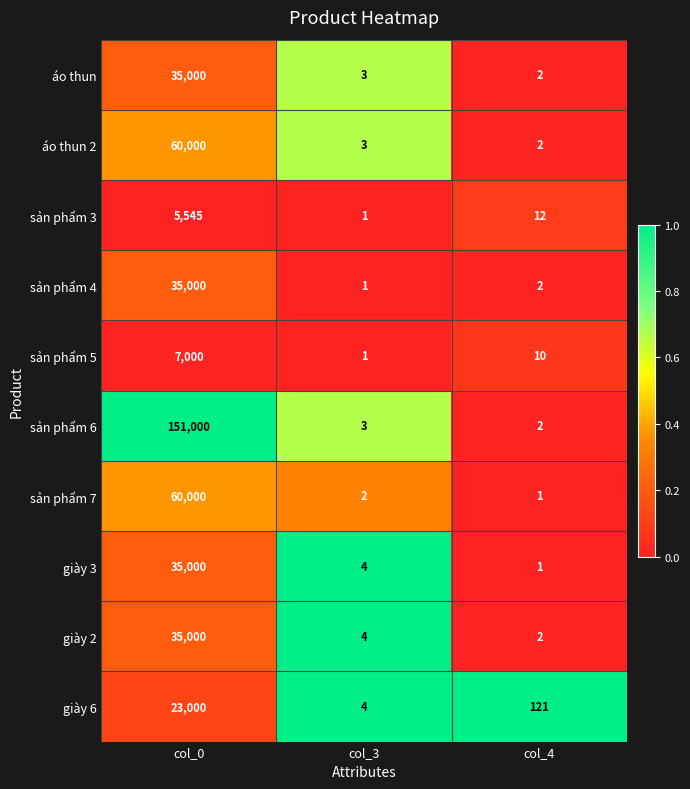

What is the sum of the áo thun 2 values at col_0 and col_4?

60002